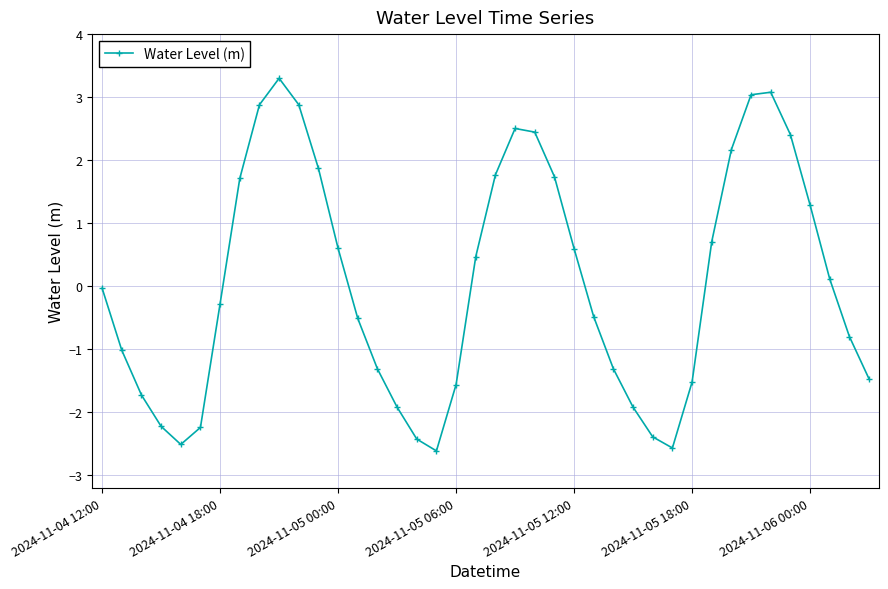

What is the value of the 26th point from the left?

-0.5